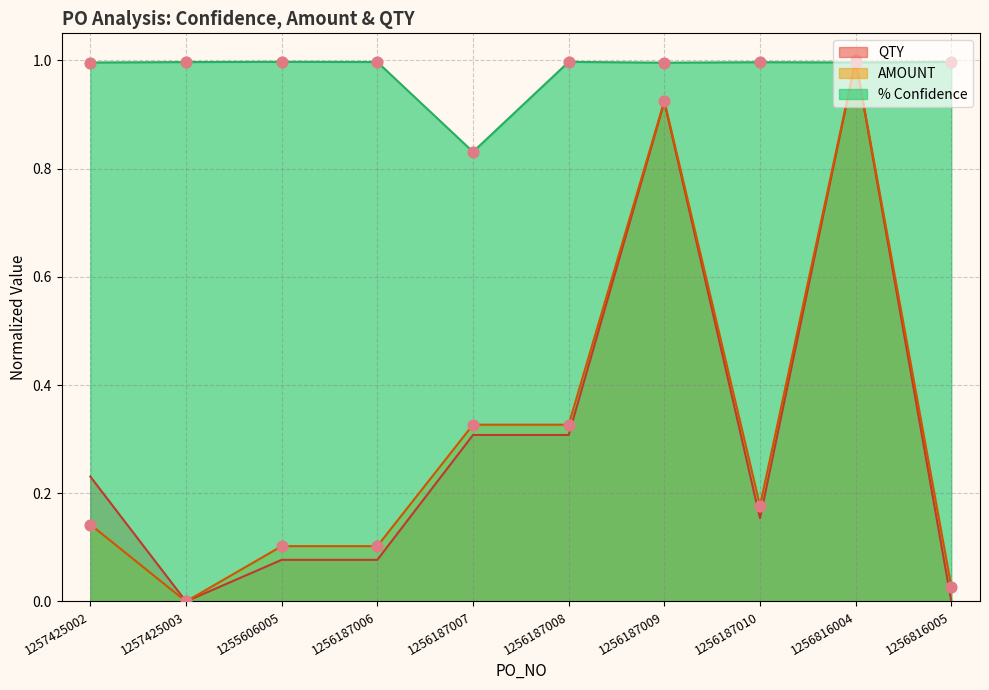

At which category is the sum across all series the highest?

1256816004